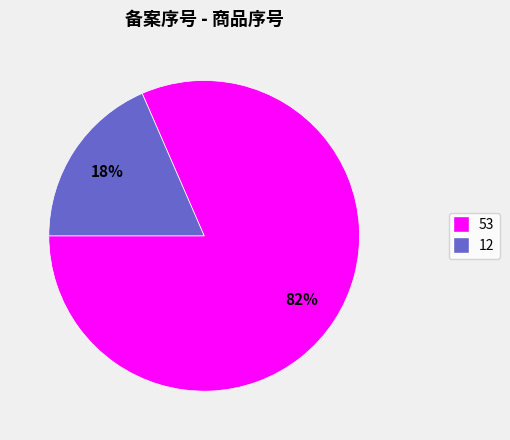

Do 12 and 53 together represent more than half of the pie?

Yes